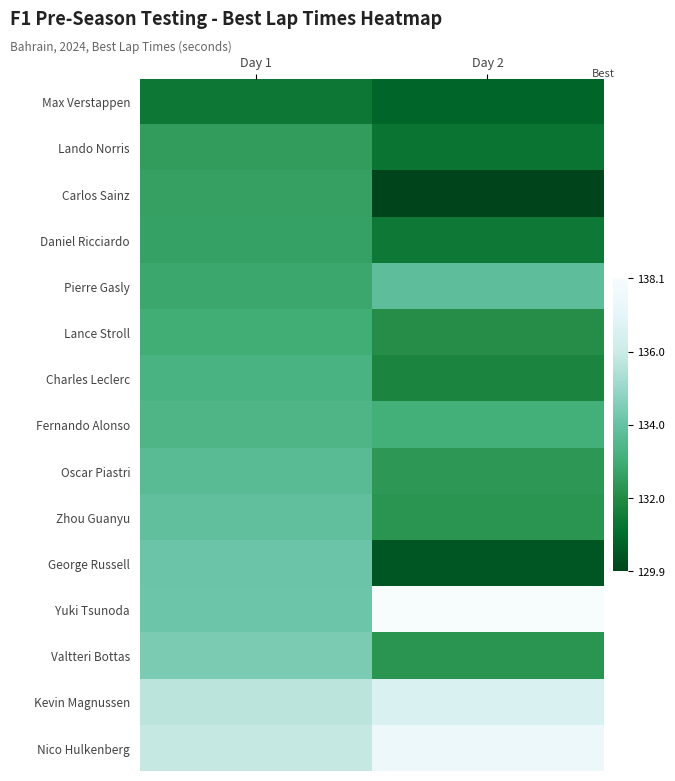

Which series changed the most between Day 1 and Day 2?

Yuki Tsunoda